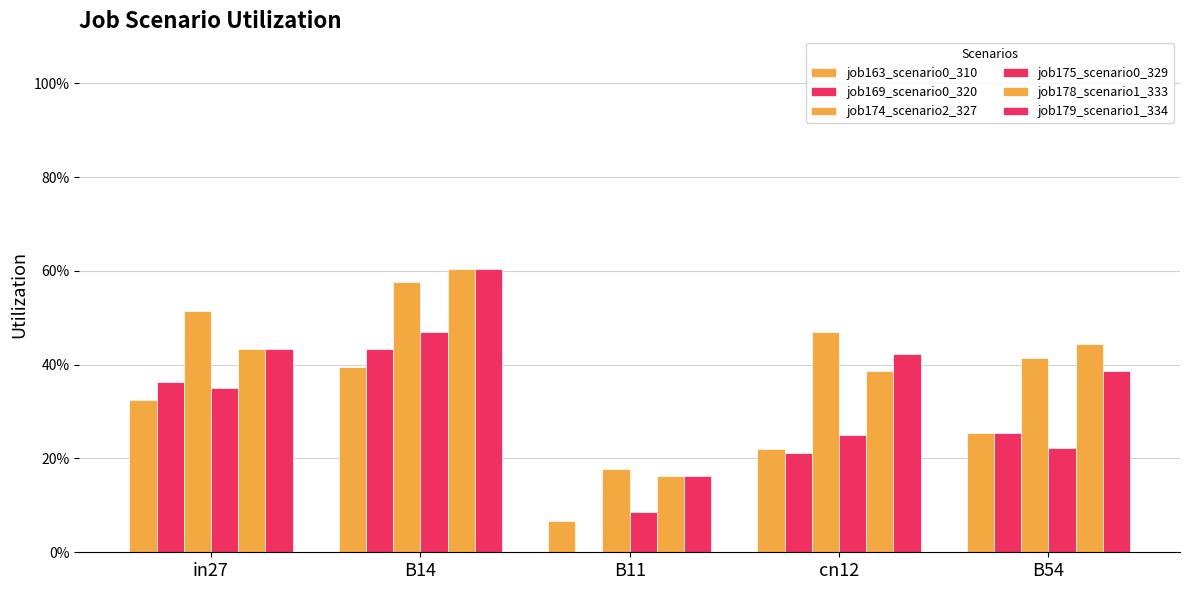

What is the difference between the highest and lowest values at in27?

0.2